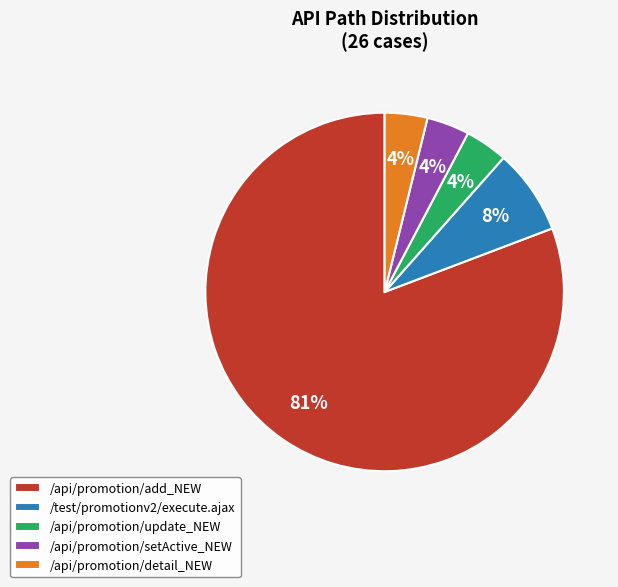

What is the ratio of the value at /api/promotion/update_NEW to the value at /api/promotion/detail_NEW?

1.0